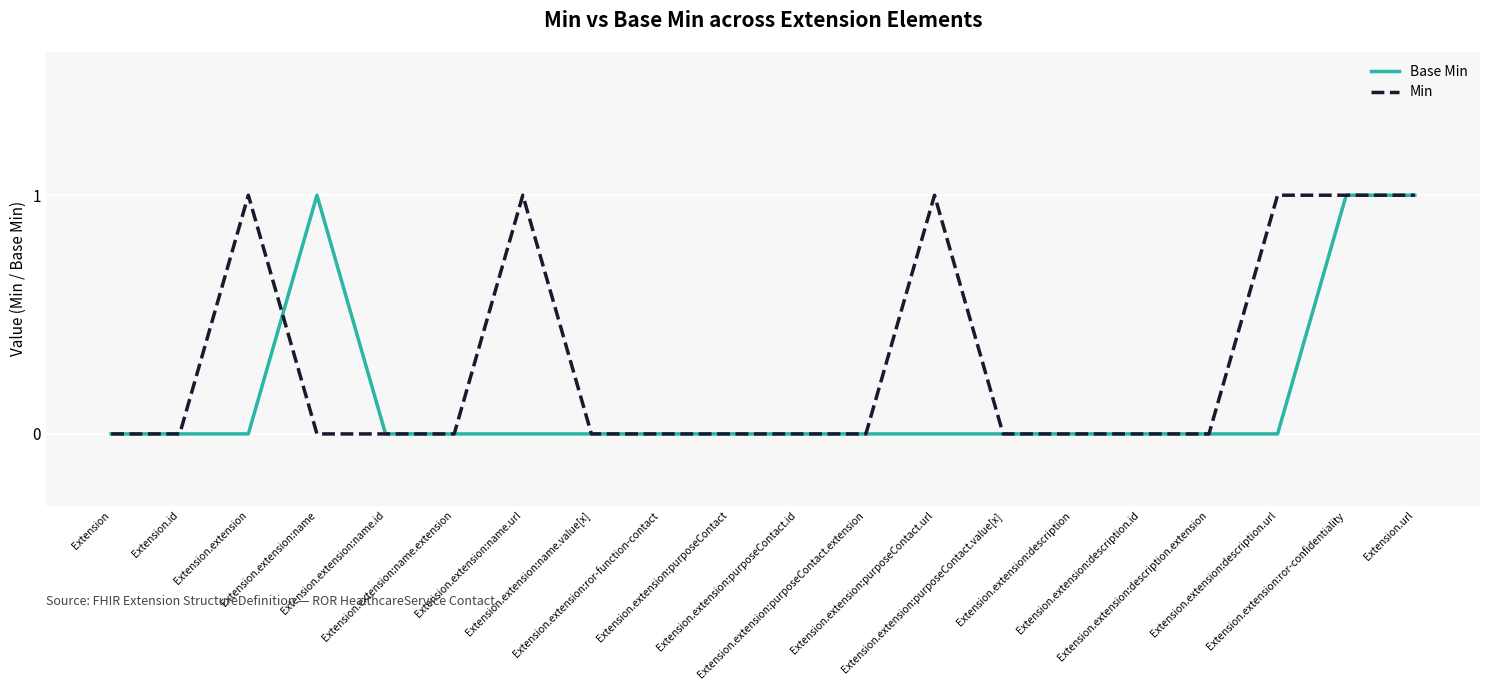

Which series changed the most between Extension.extension:purposeContact and Extension.extension:description.url?

Min